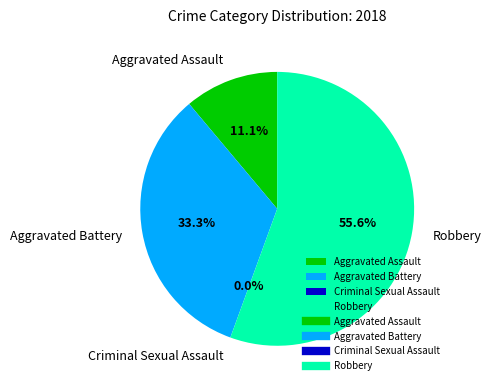

Count the number of slices in the pie.

4